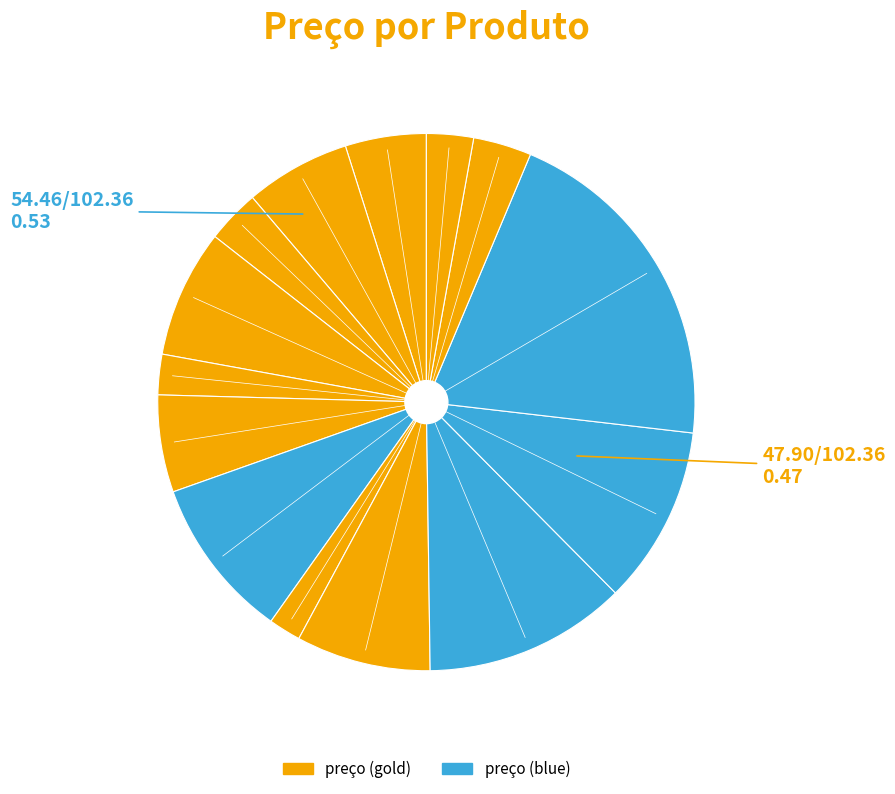

How many slices are in this pie chart?

14